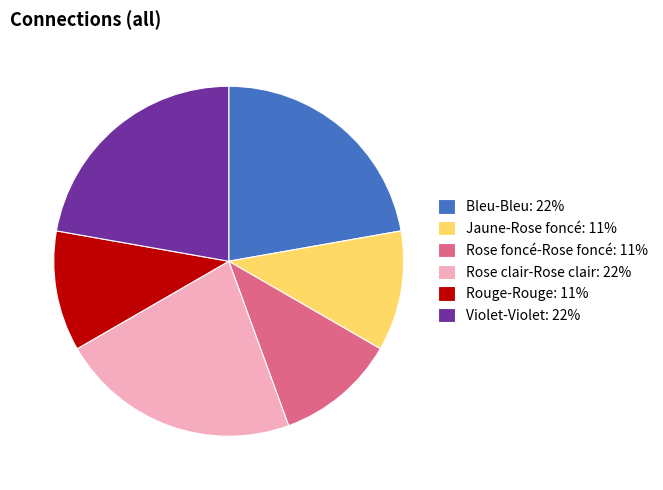

Between Rose foncé-Rose foncé: 11% and Bleu-Bleu: 22%, which is larger?

Bleu-Bleu: 22%